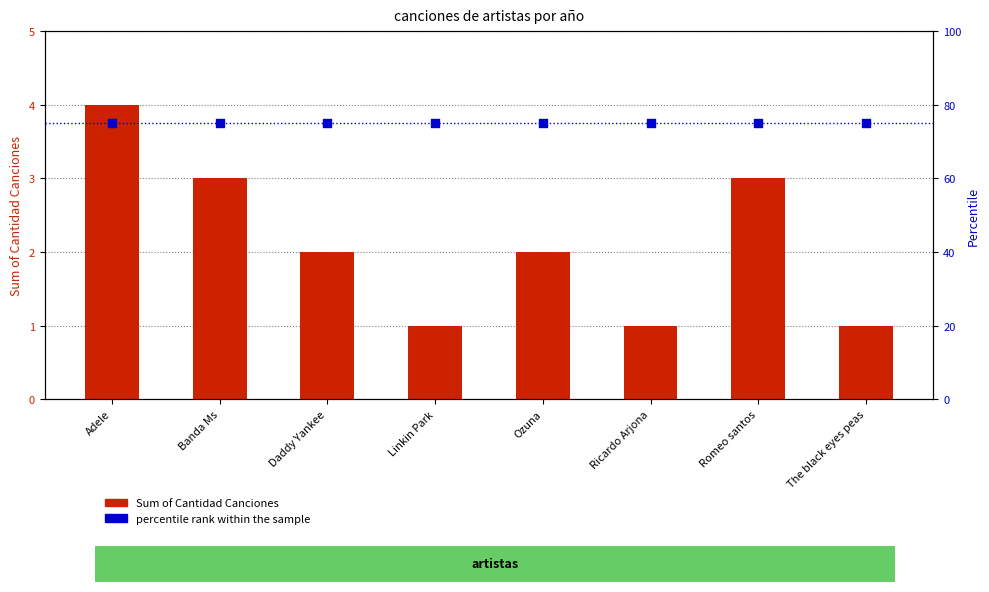

What are all the series names shown in the legend?

Sum of Cantidad Canciones, percentile rank within the sample